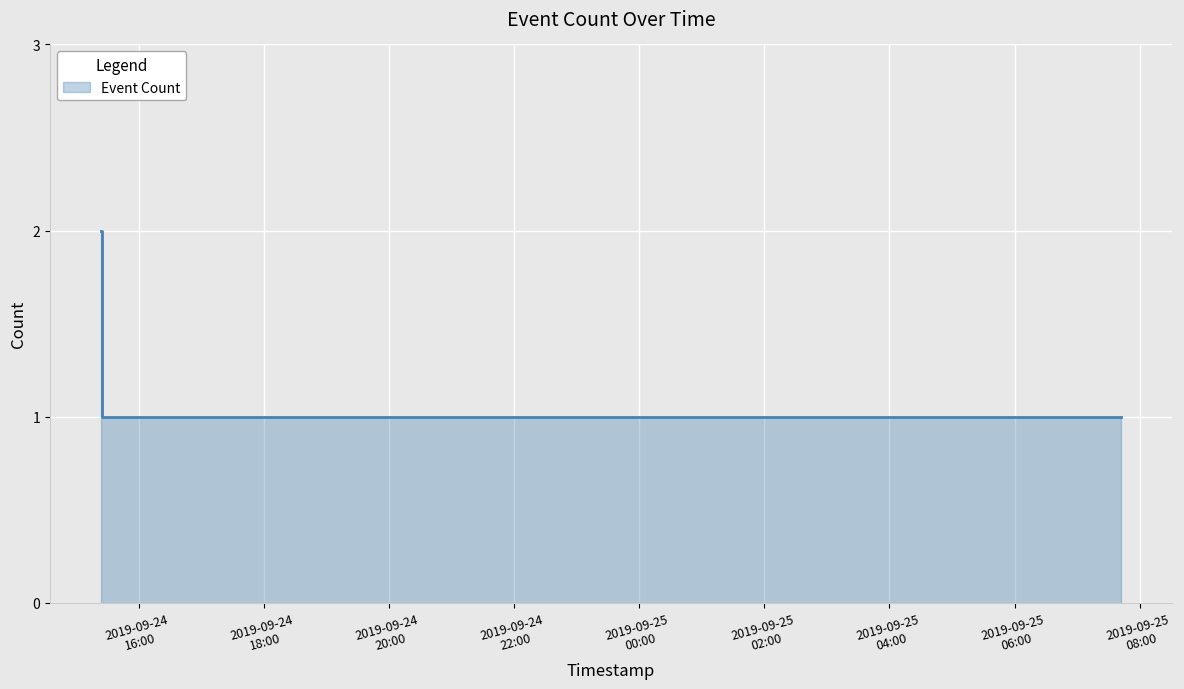

How many distinct data groups are displayed?

1